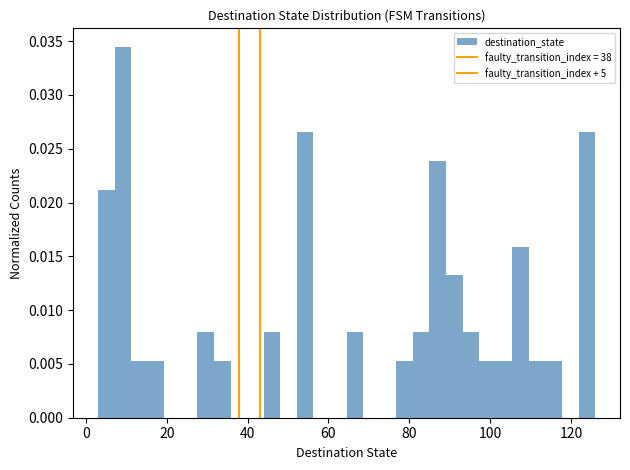

Read against the x-axis, roughly where is the centre of the tallest bar?

10